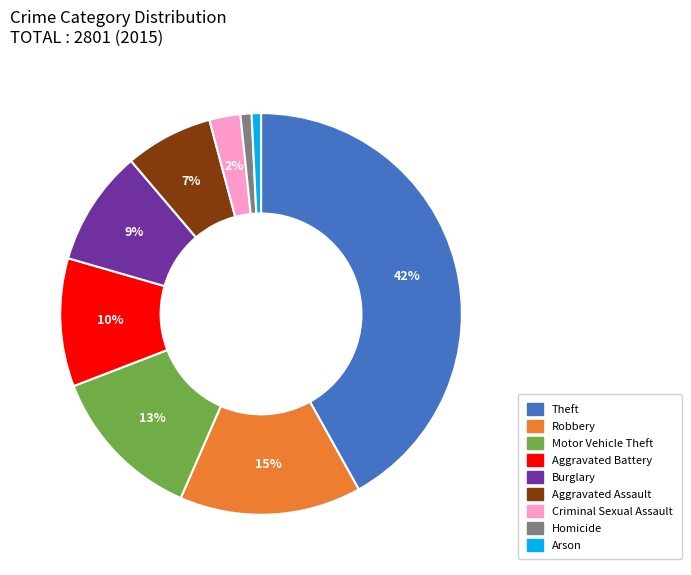

To the nearest percent, what percentage of the pie is Motor Vehicle Theft?

13%